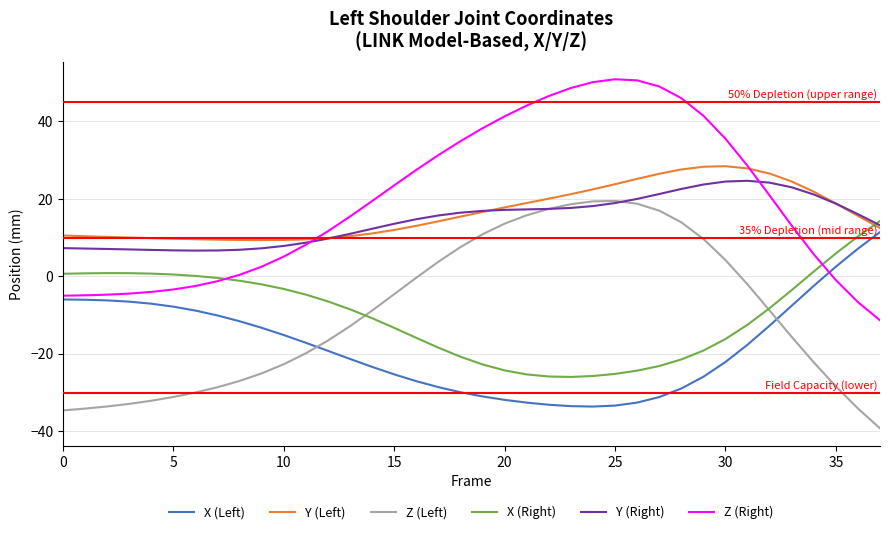

After their last crossing, which series has the higher values: Y (Right) or Z (Left)?

Y (Right)